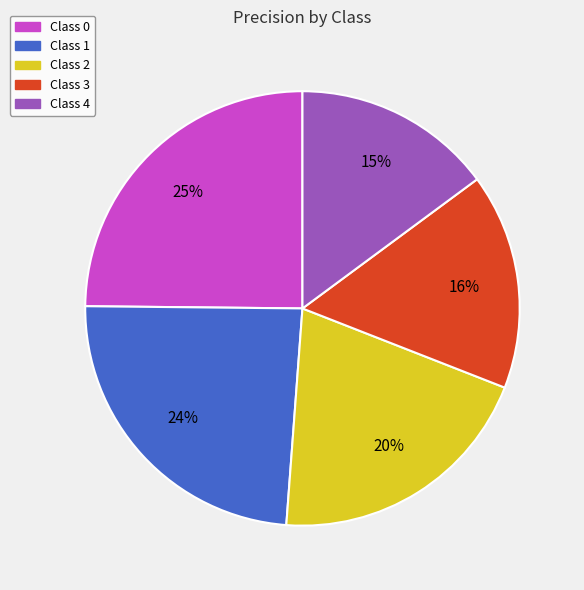

Does any single category account for the majority?

No